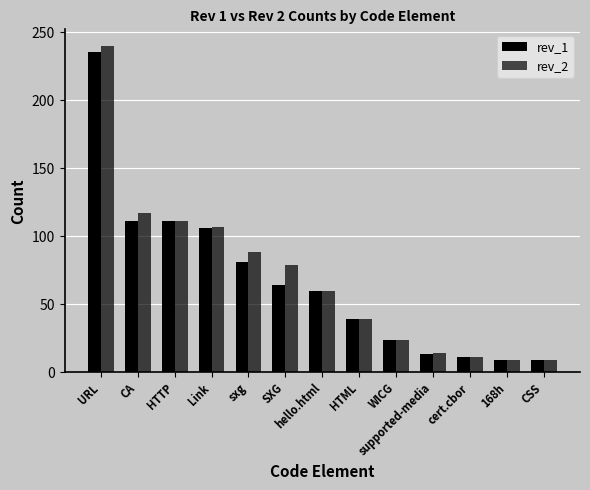

How many data points in rev_1 are less than 60?

6